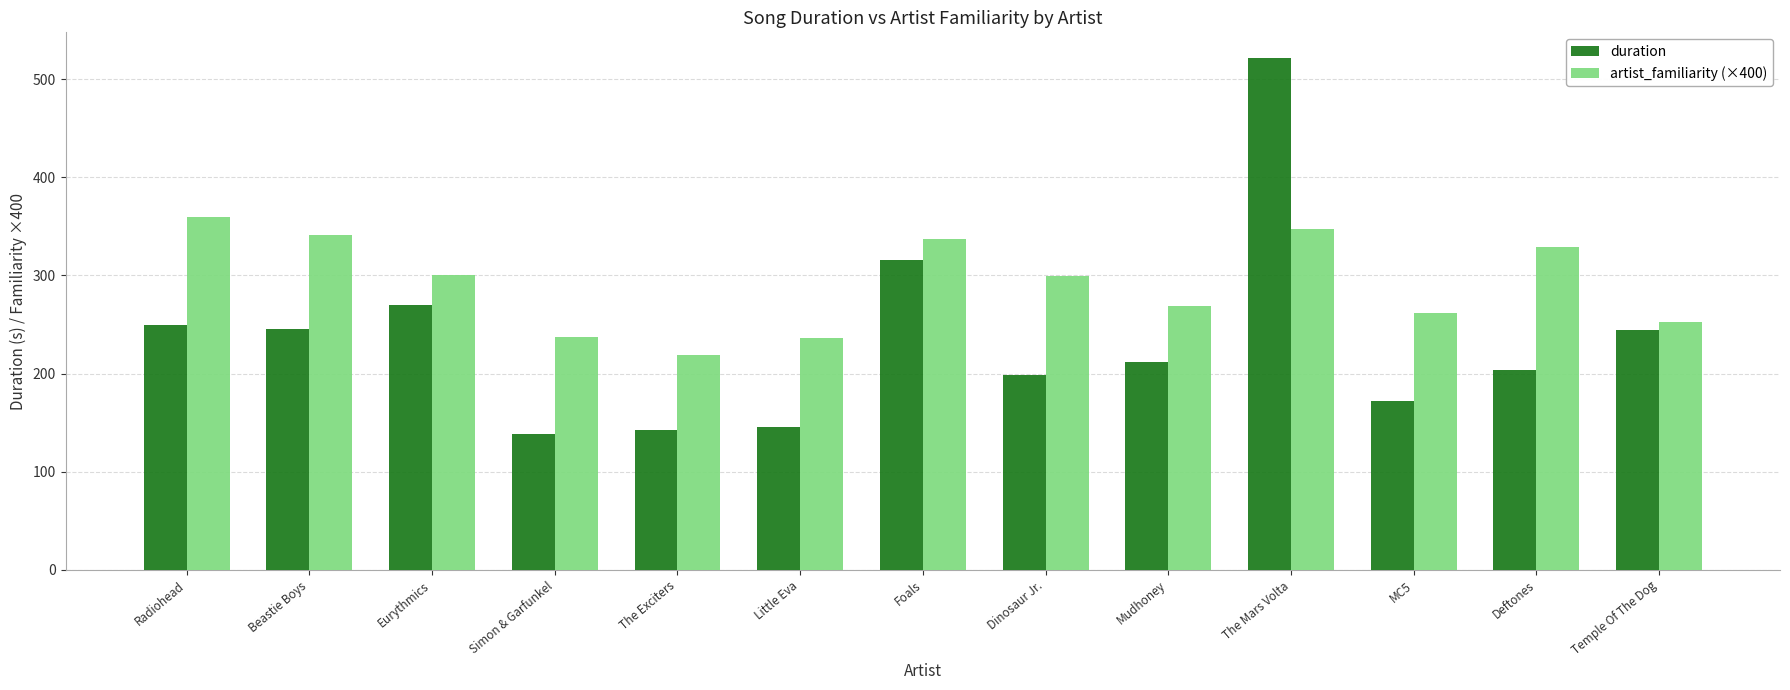

Which series changed the most between Beastie Boys and MC5?

artist_familiarity (×400)